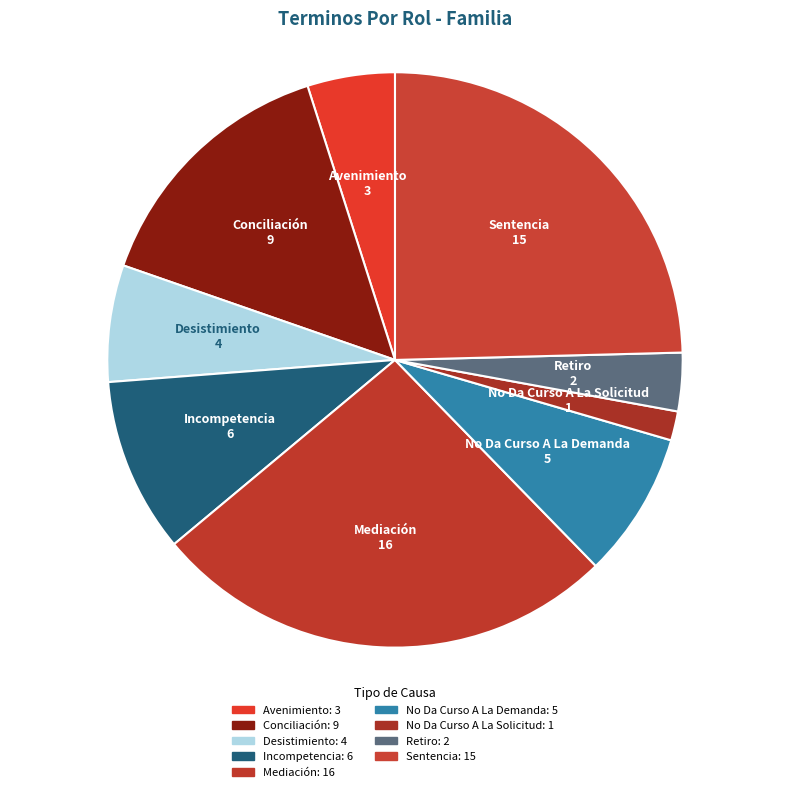

How many slices are in this pie chart?

9